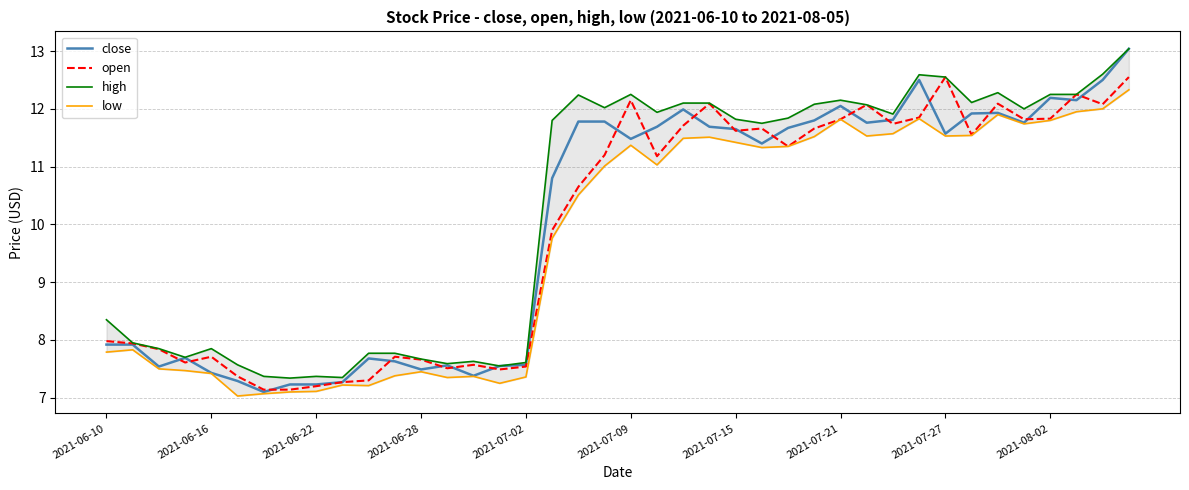

What is the highest value of the open series?

12.6